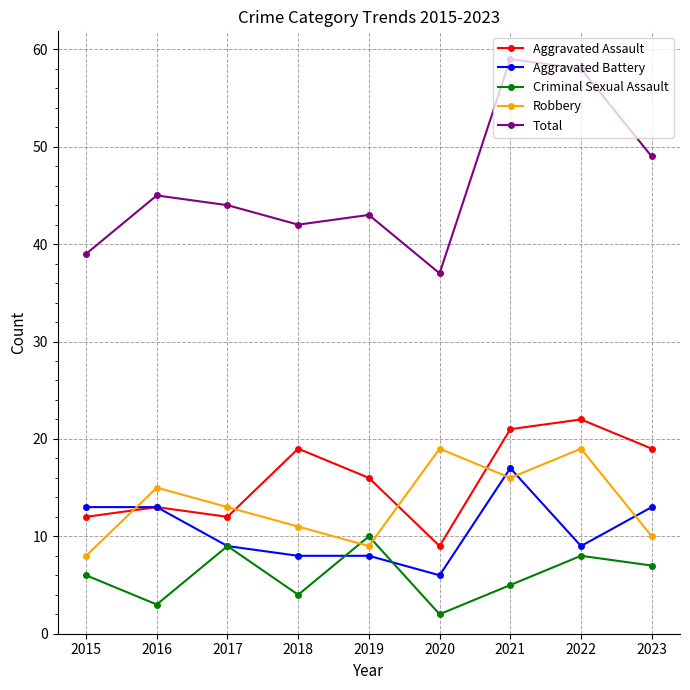

Which series has the widest spread of values?

Total